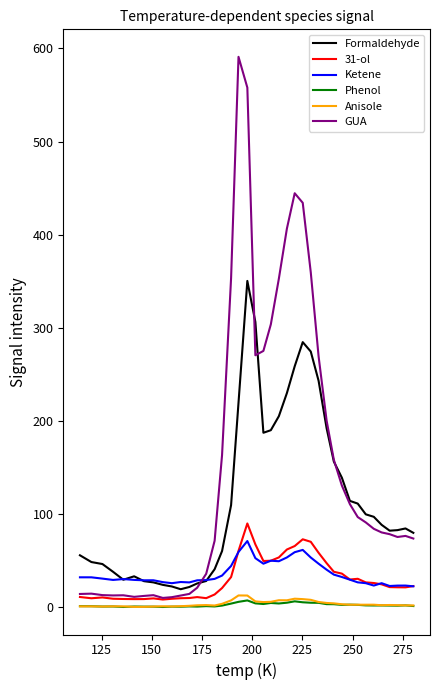

What is the minimum value for GUA?

10.1